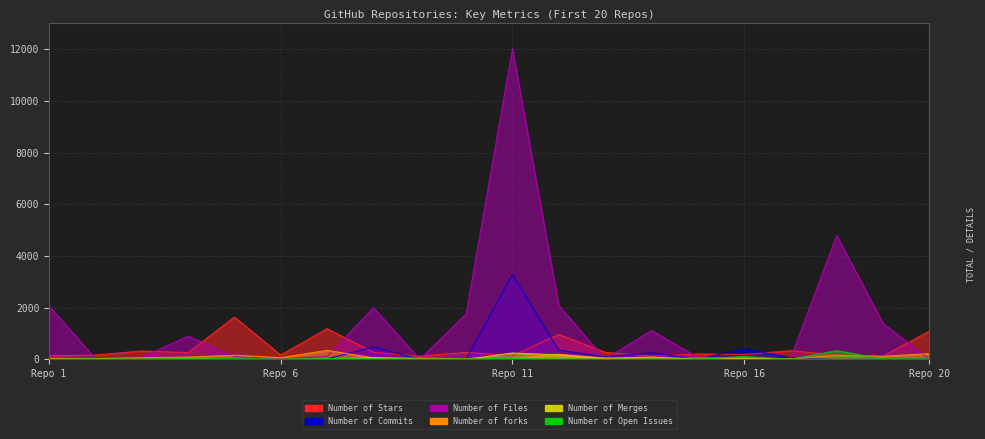

How many interior local valleys does the Number of Files series have?

5